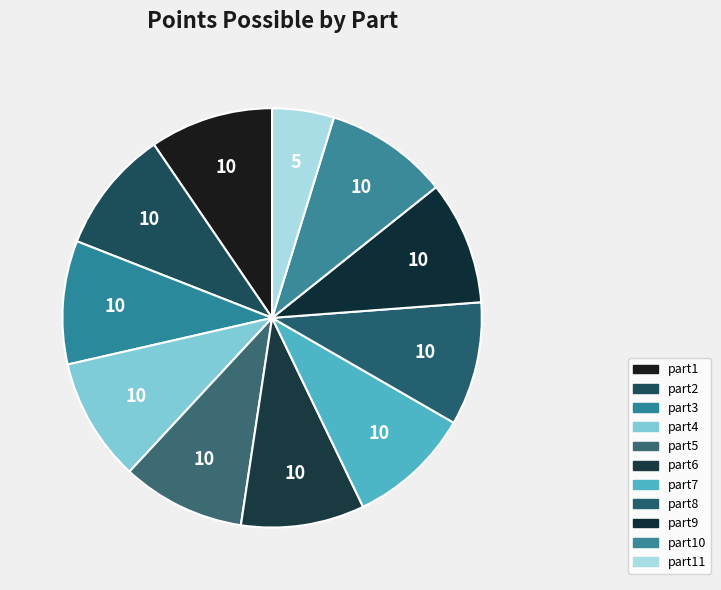

How many slices are in this pie chart?

11